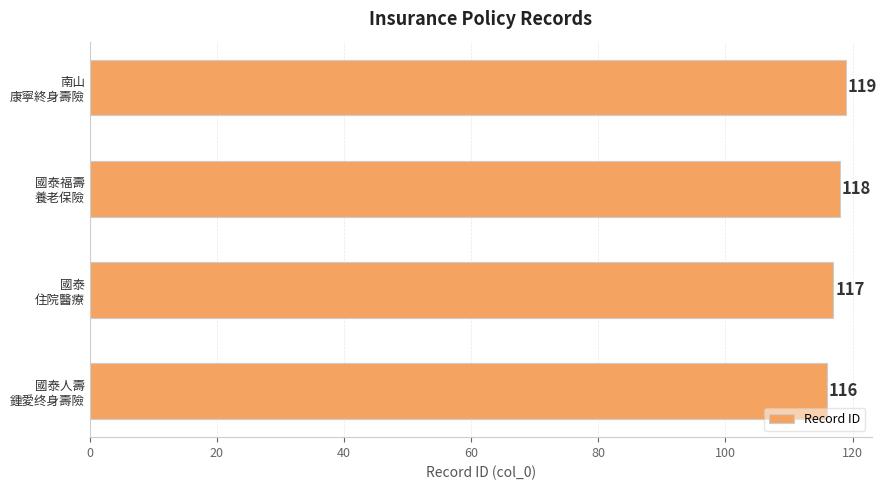

What is the difference between the maximum and minimum values?

3